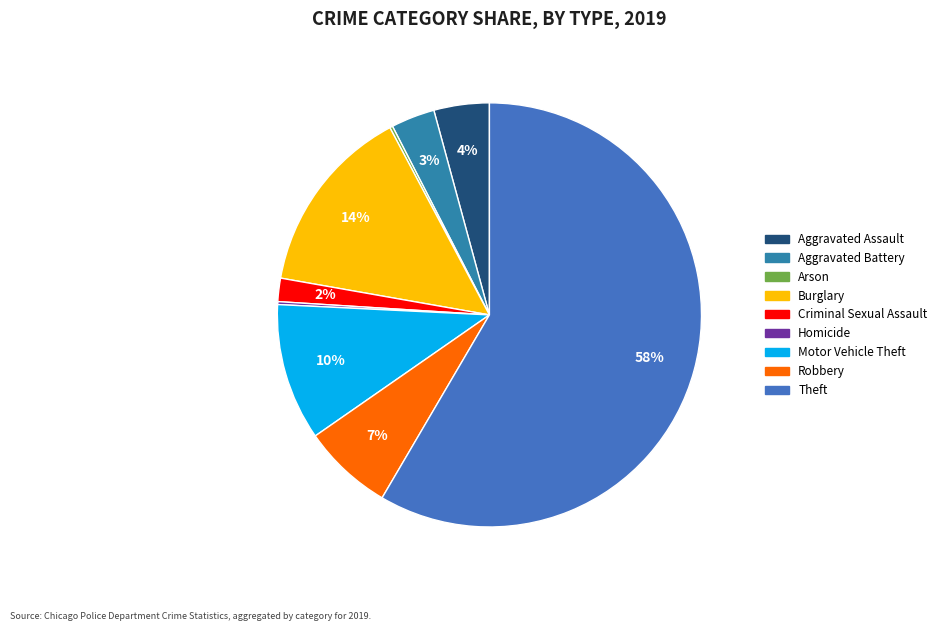

Count the number of slices in the pie.

9